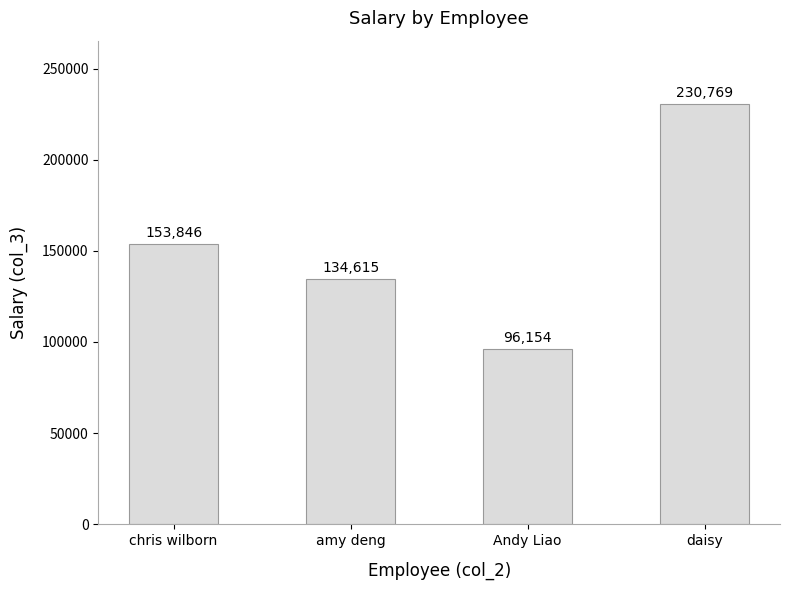

Rank the categories by value from lowest to highest.

Andy Liao, amy deng, chris wilborn, daisy